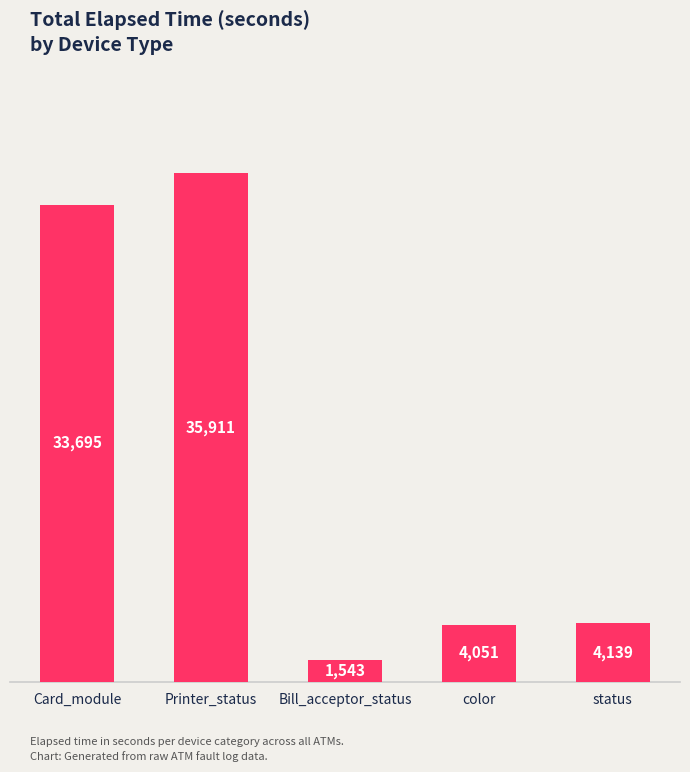

How many categories are shown in the chart?

5